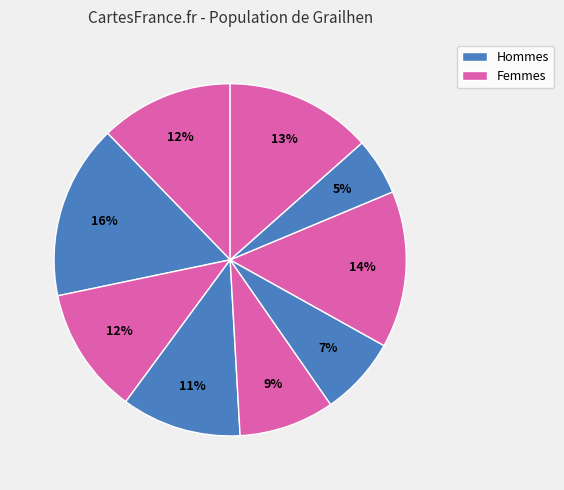

Count the number of slices in the pie.

9